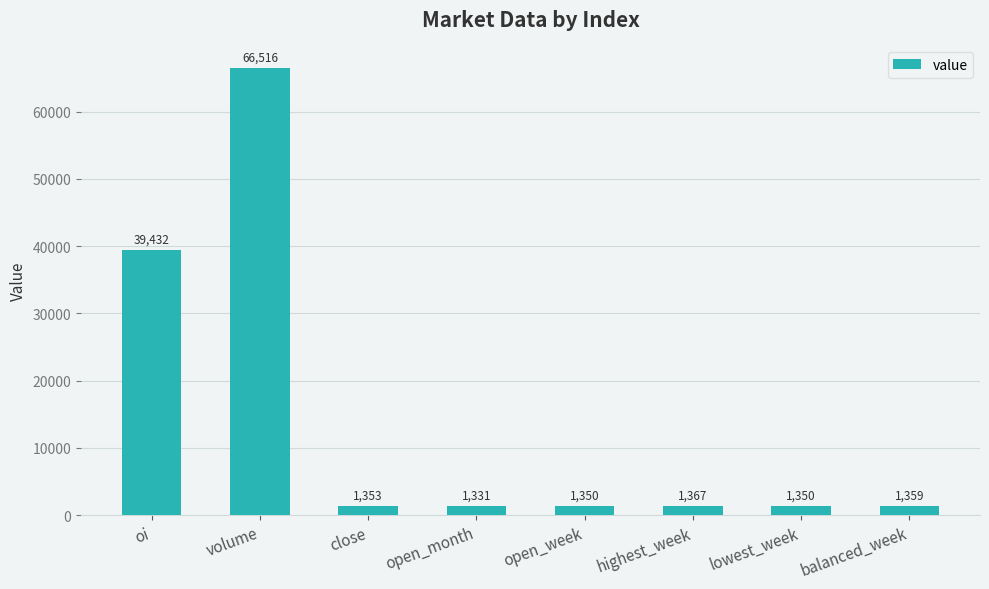

What is the label of the 8th bar from the right?

oi